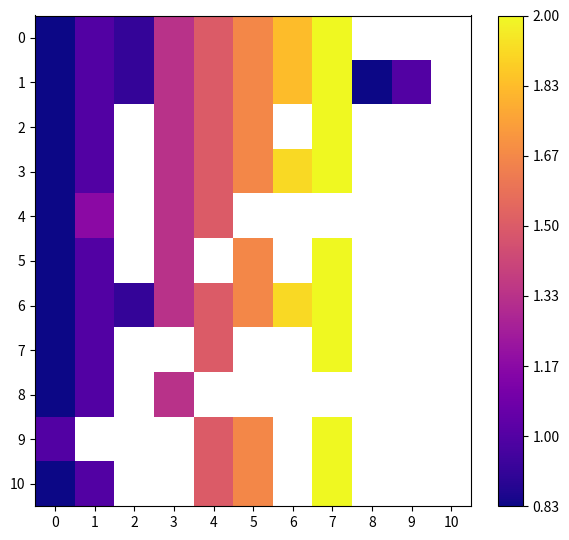

Is it true that 6 equals 1121.7 at 0?

False